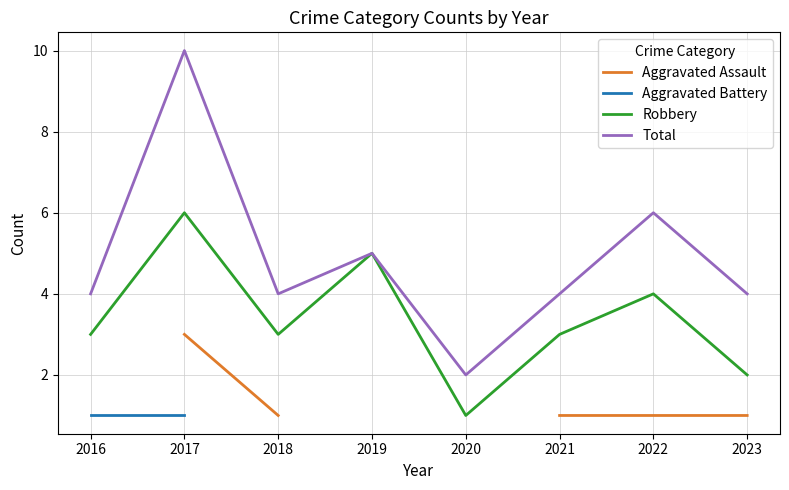

Is this an area chart (filled region under the line)?

No